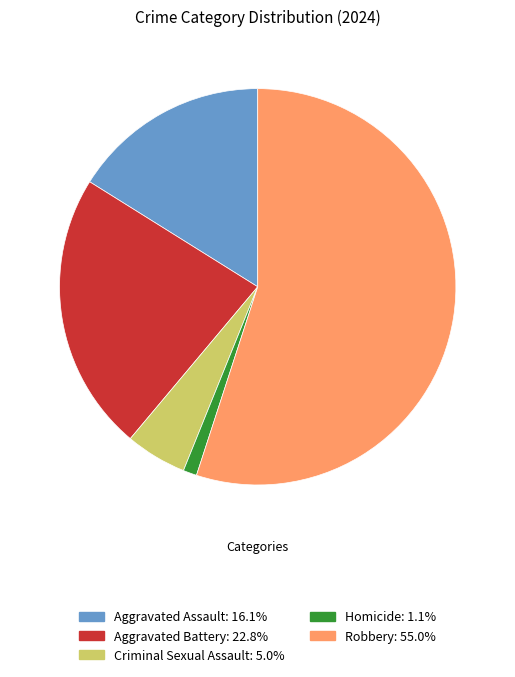

True or false: Aggravated Assault accounts for 29% of the total.

False